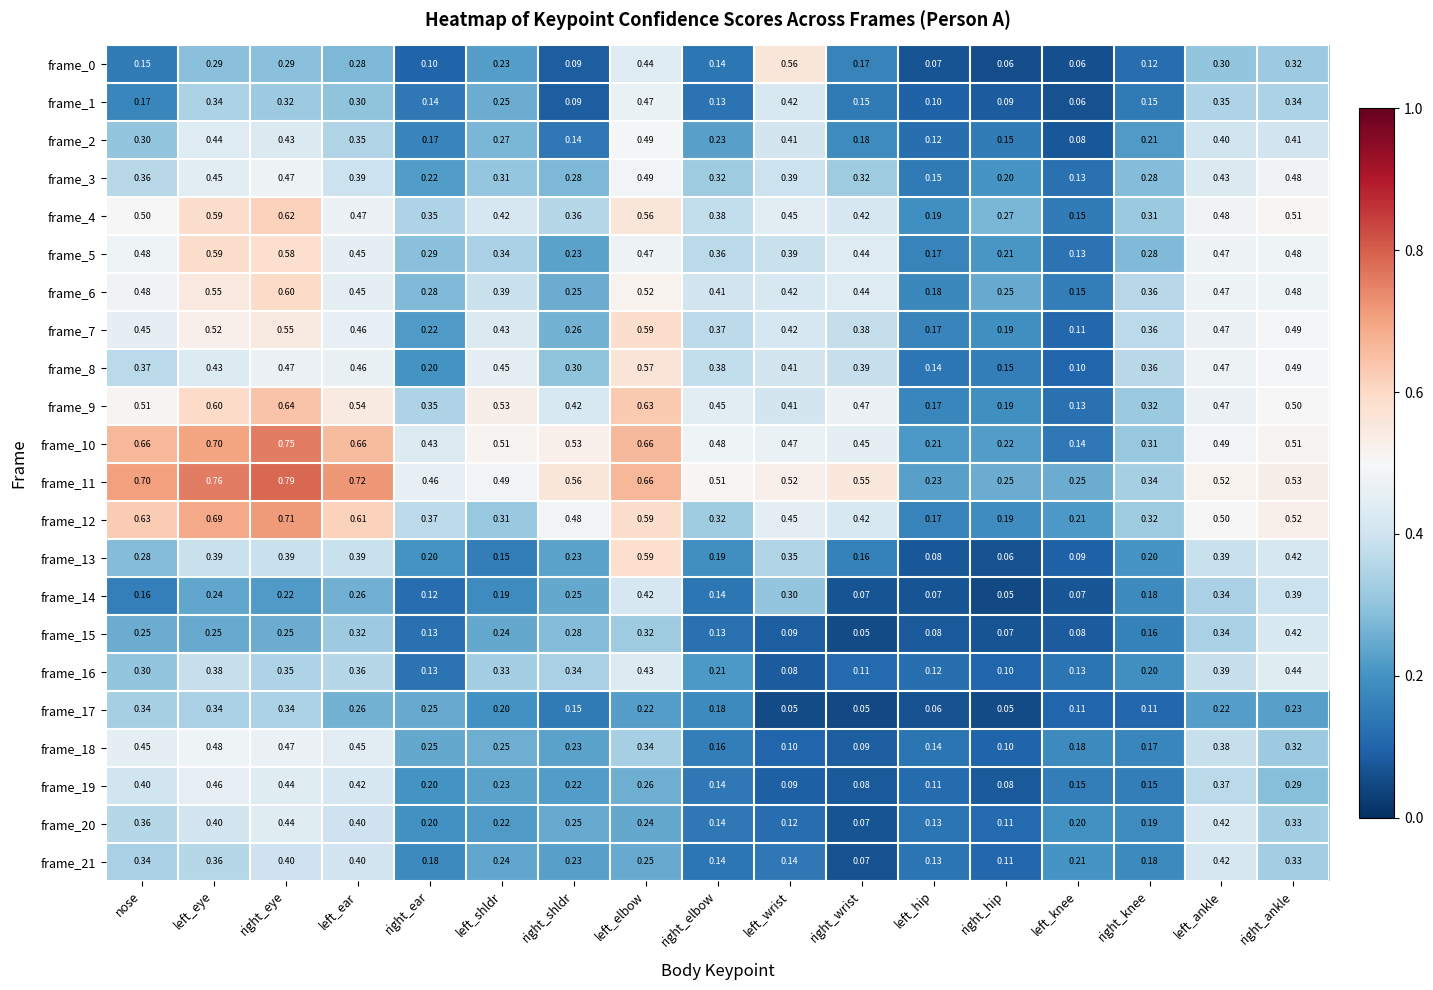

At which category is the sum across all series the highest?

right_eye